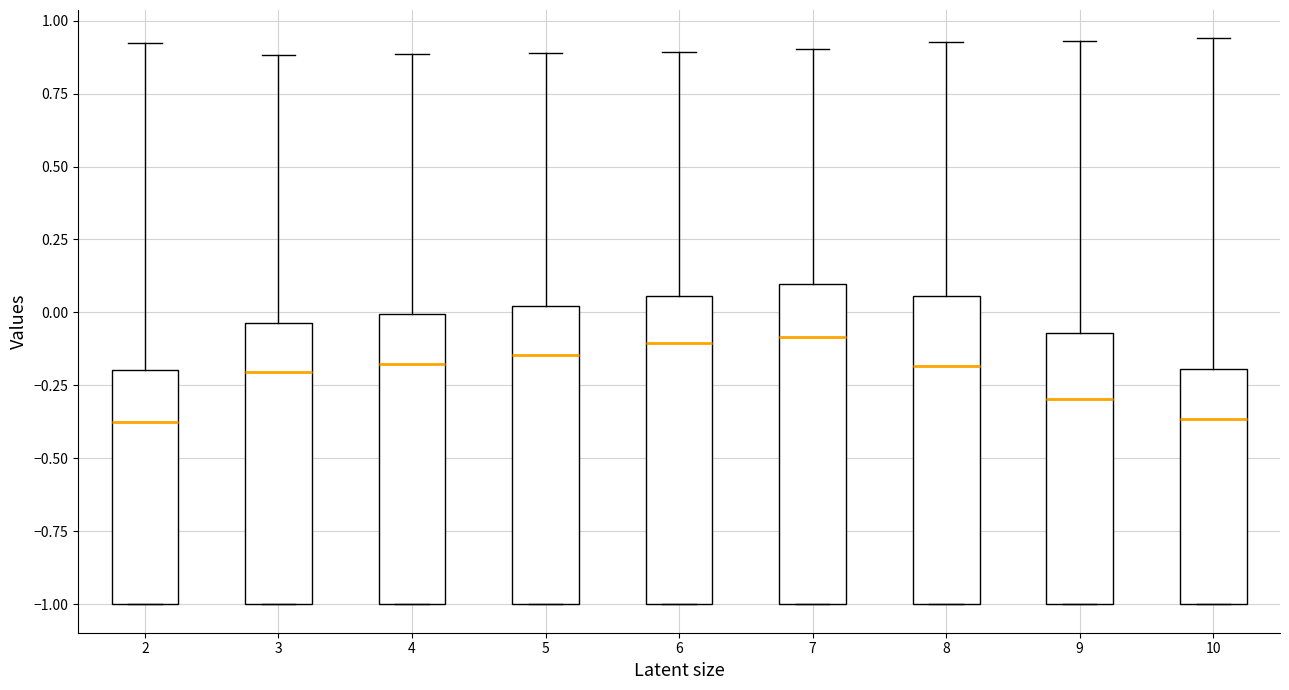

Where is the upper edge of the box at x = 3 on the y-axis? The values are not printed on the chart, so give them approximately, as read against the axis.

-0.05